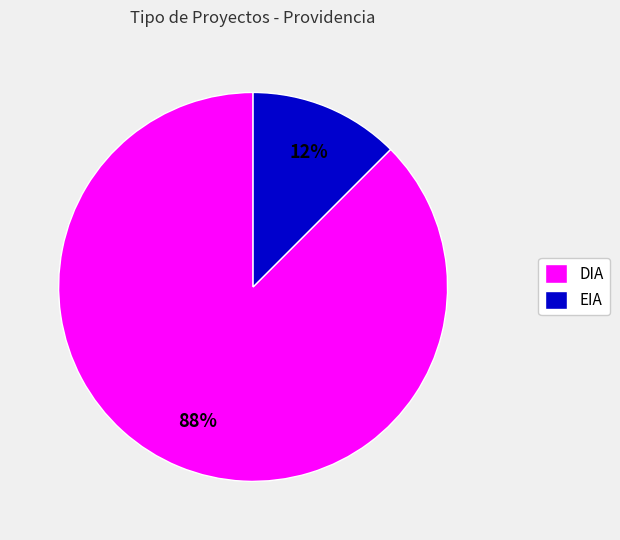

Is it true that EIA is 12% of the pie?

True